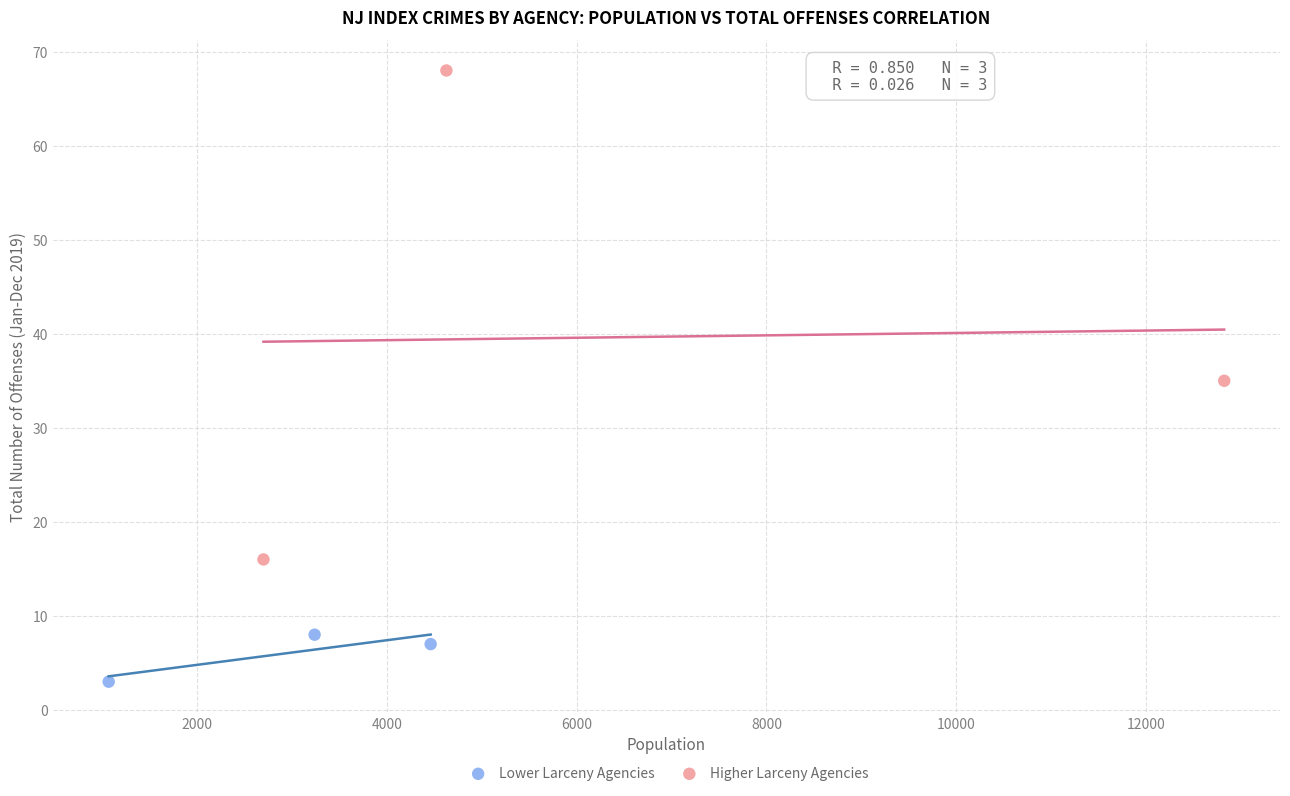

Which series contains the lowest Y value?

Lower Larceny Agencies